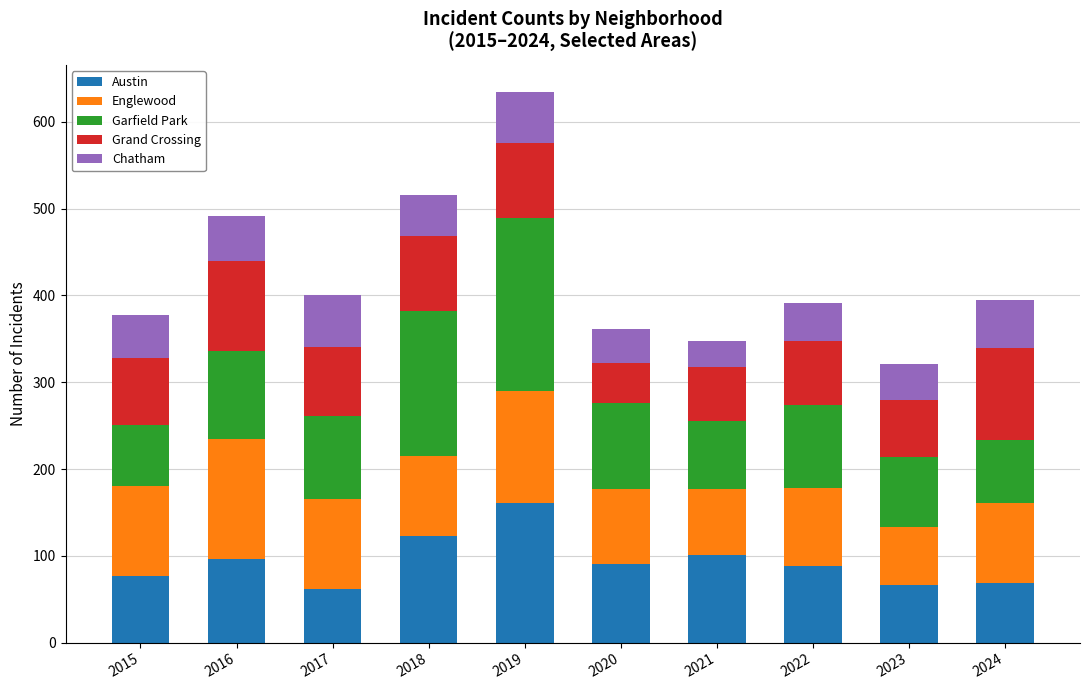

What is the difference between the Austin values at 2019 and 2018?

38